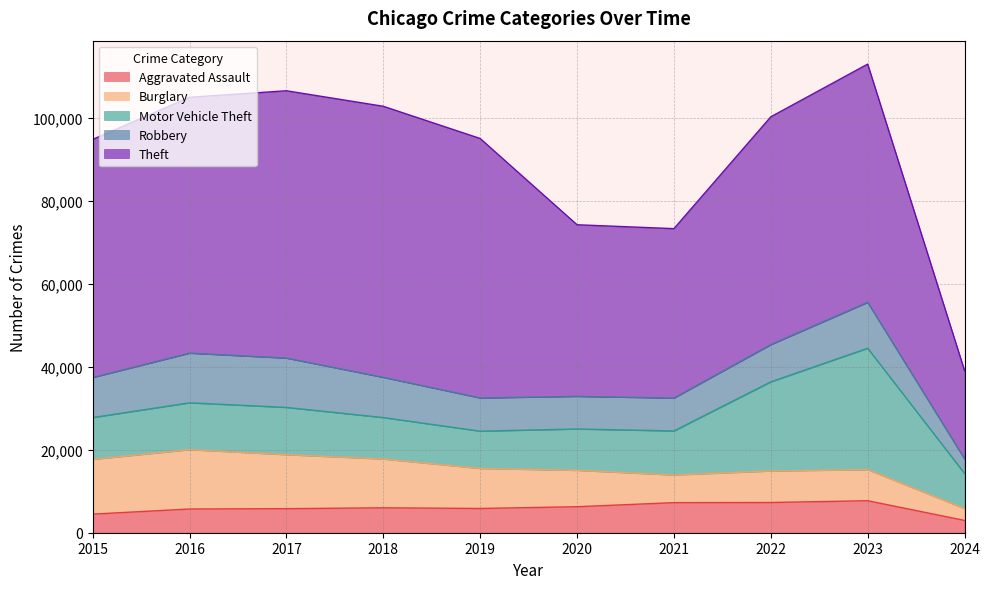

What is the difference between the Burglary values at 2024 and 2021?

3827